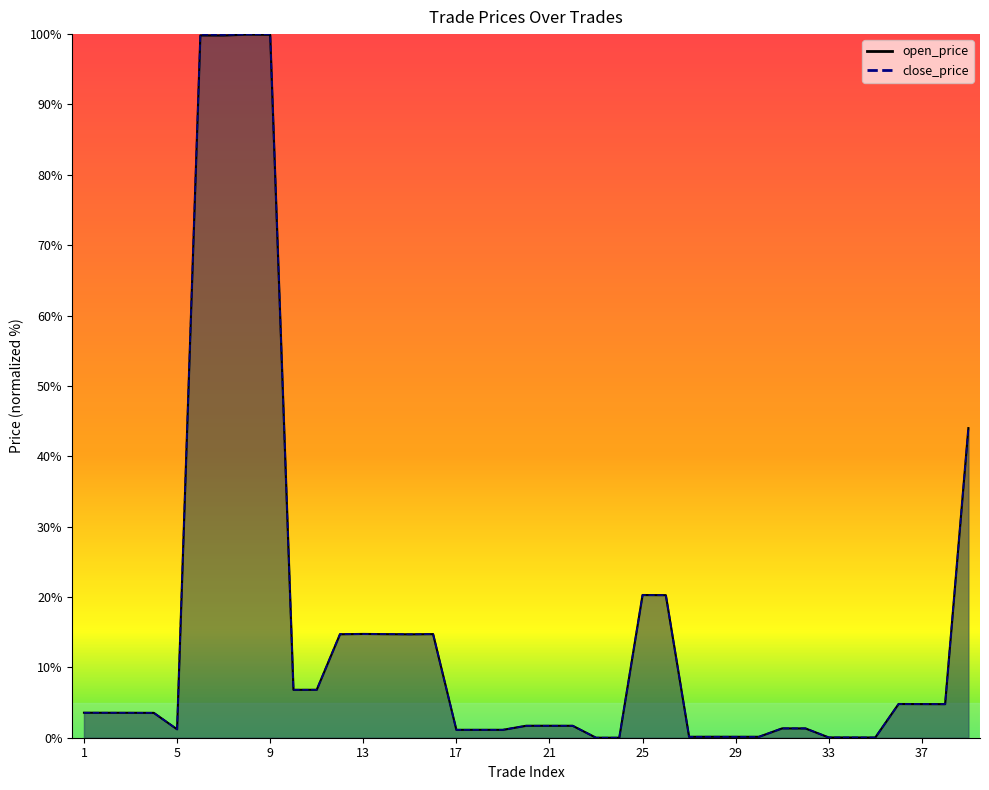

What is the value of the close_price point at the 19th from the left?

1.1